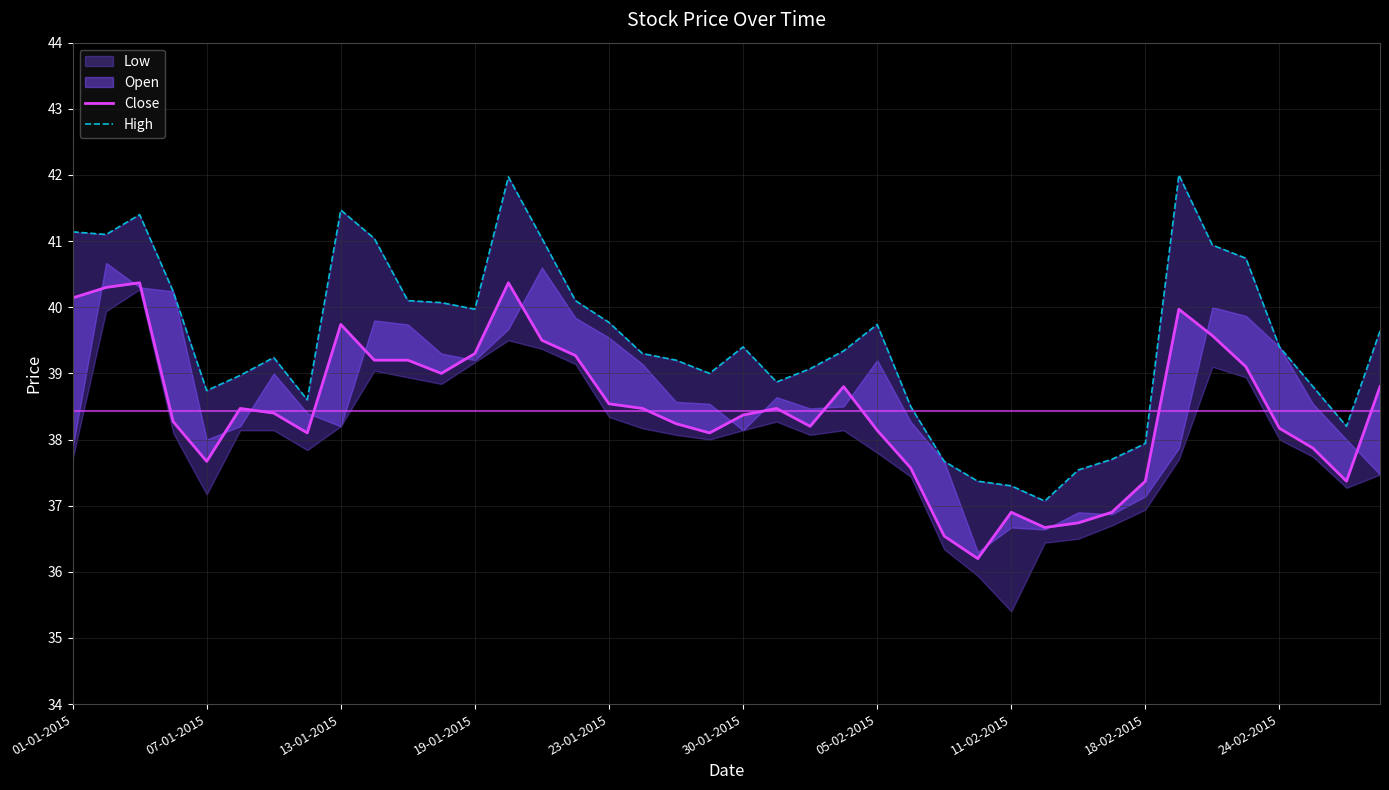

What is the highest value of the High series?

42.0